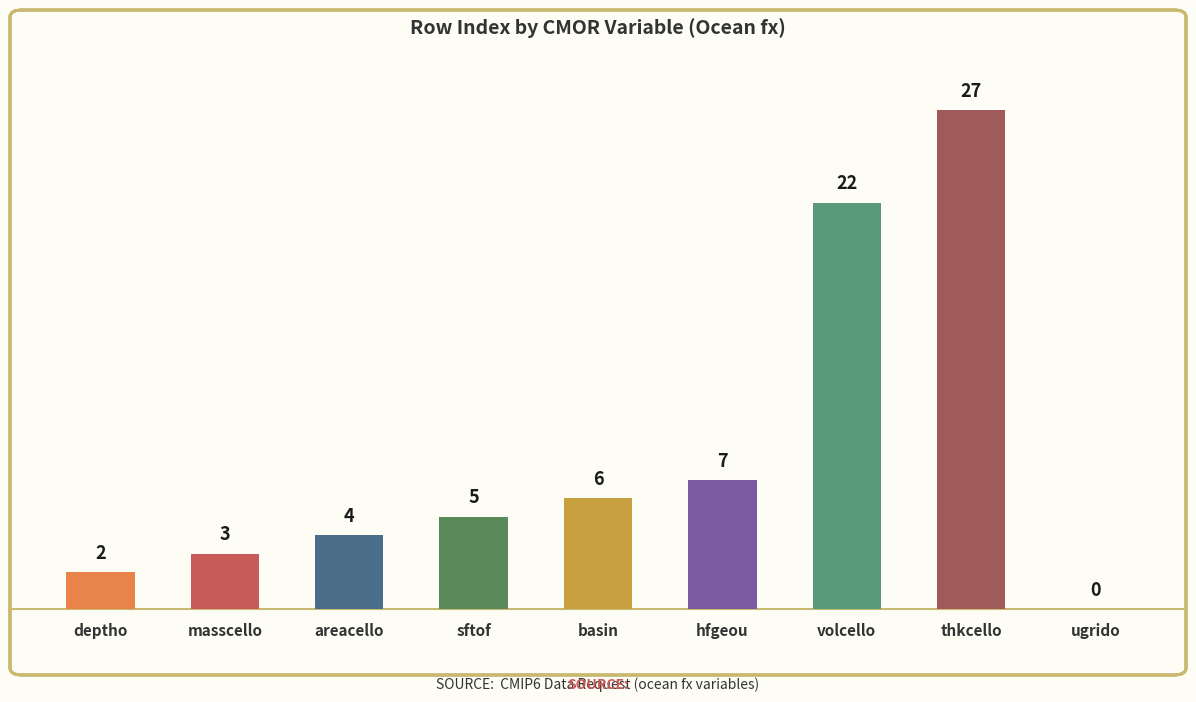

The chart shows a value of 12 at ugrido. True or false?

False